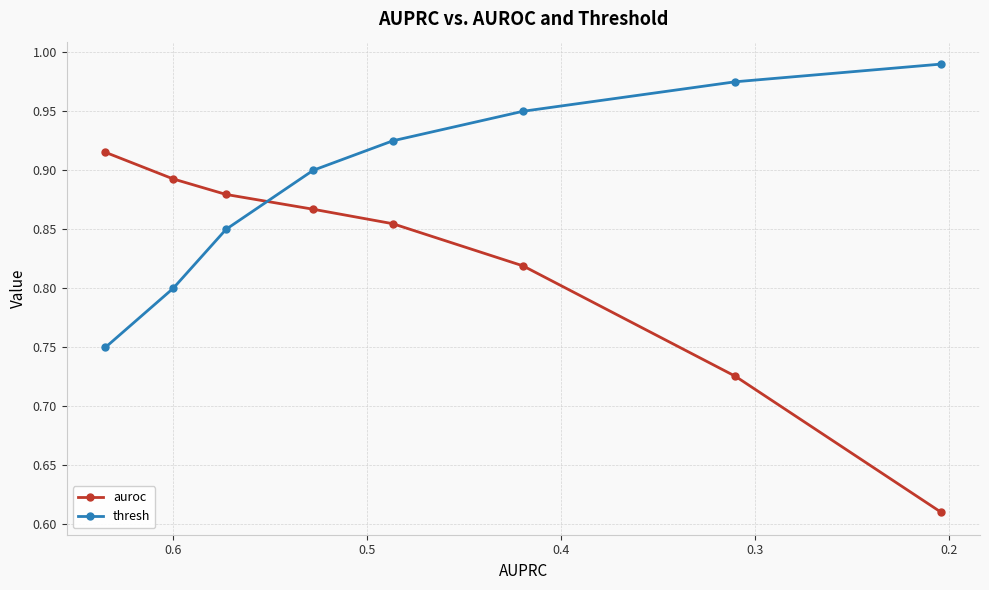

Is it true that thresh equals 0.6 at 0.4?

False